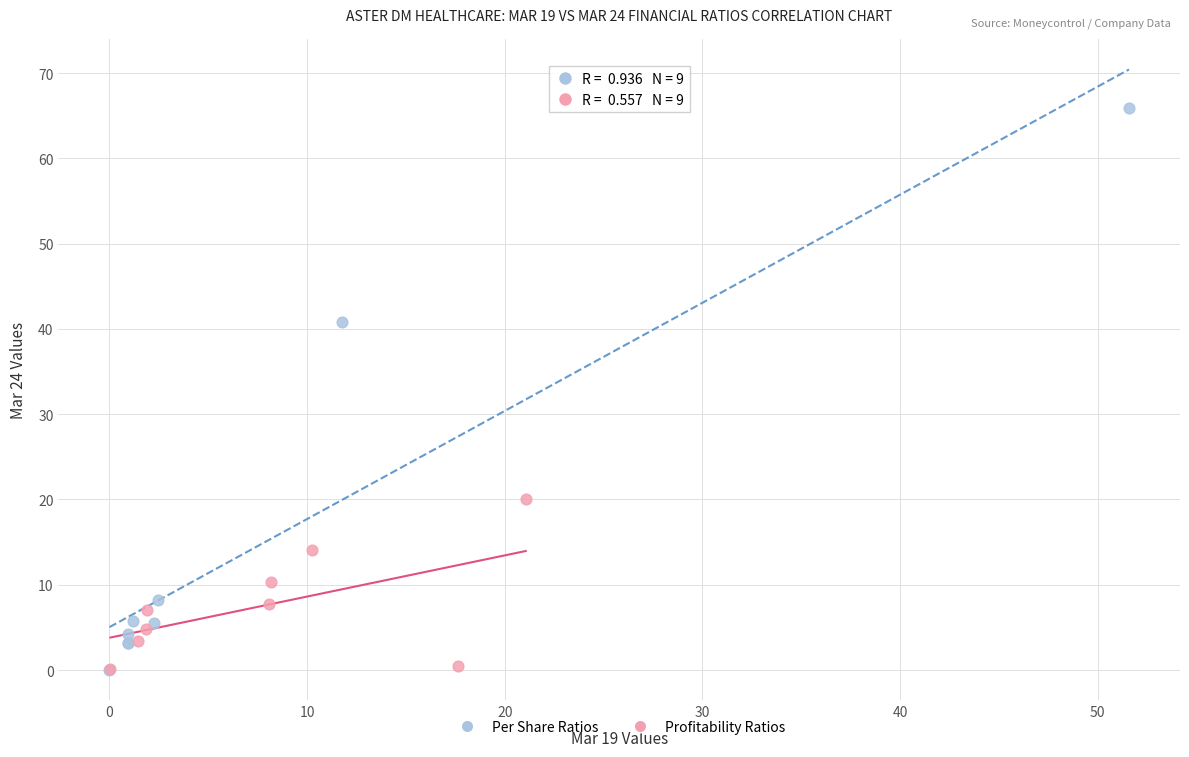

Which series reaches the maximum Y coordinate?

Per Share Ratios